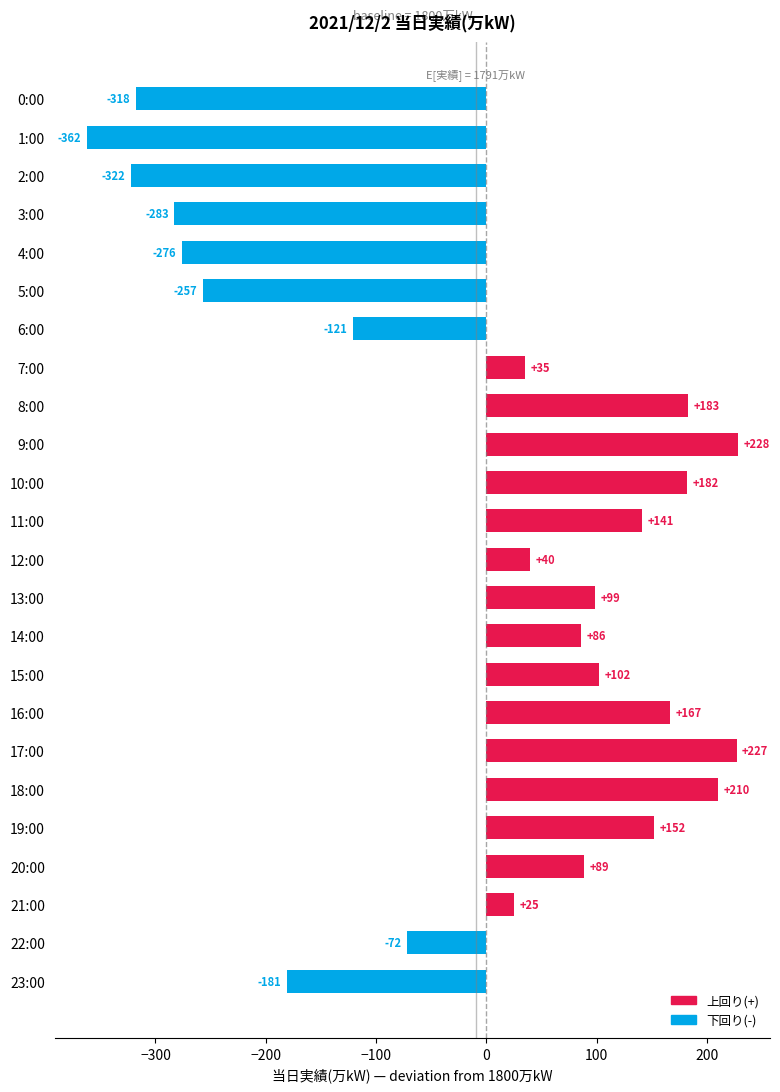

Reading bottom to top, transcribe all the data shown in this chart.

-181	-72	25	89	152	210	227	167	102	86	99	40	141	182	228	183	35	-121	-257	-276	-283	-322	-362	-318